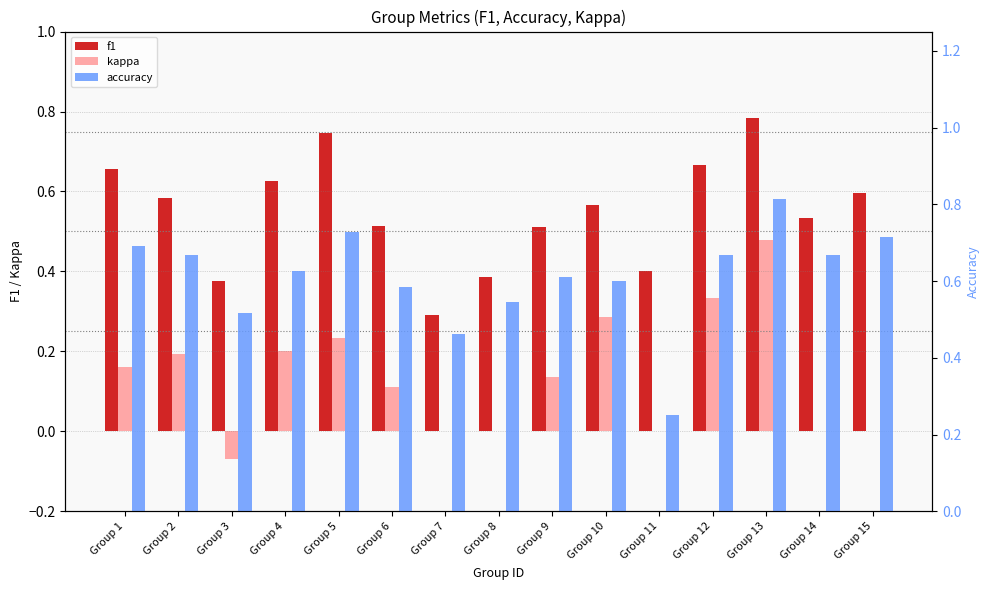

What is the sum of all kappa values?

2.1